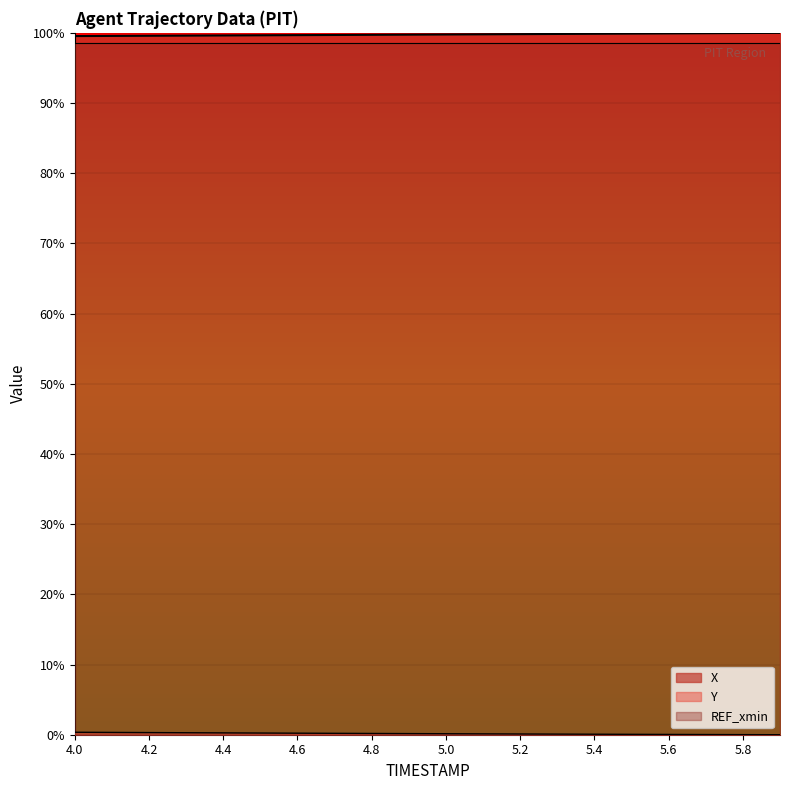

What is the difference between the maximum and minimum values in the X series?

0.5